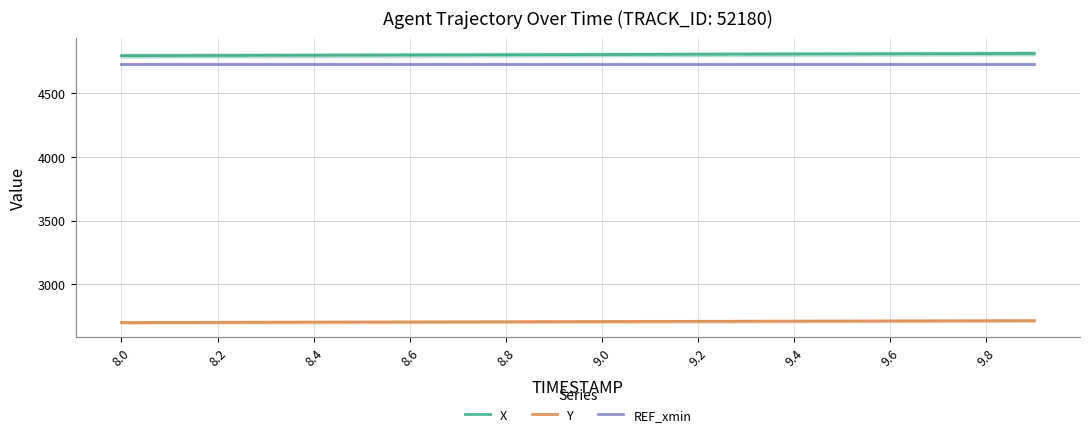

The value of REF_xmin at 9.6 is 4728.3. True or false?

True